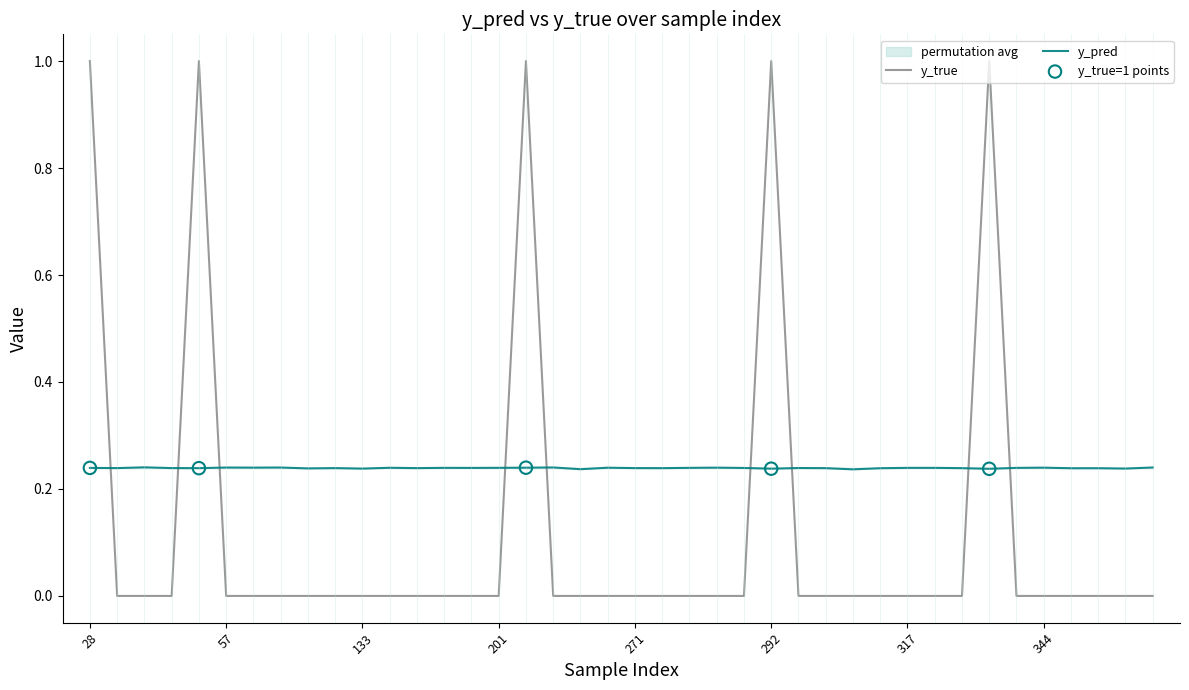

Is the value of y_pred at 28 greater than the value of y_true at 191?

Yes